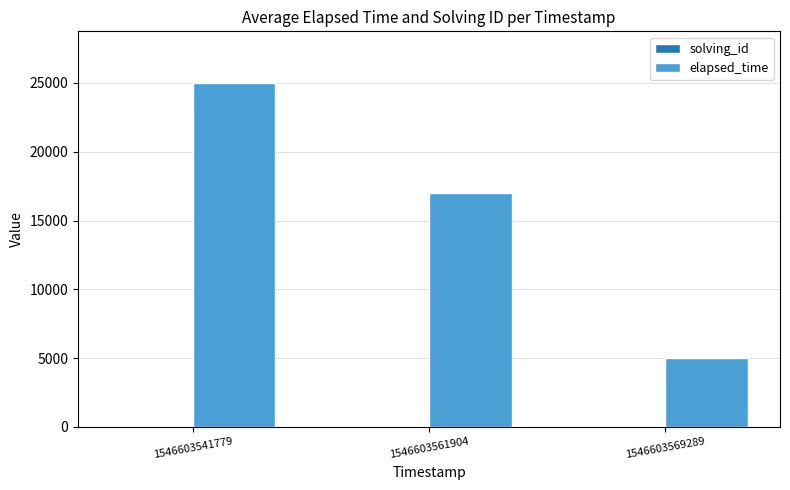

What is the highest value of the elapsed_time series?

25000